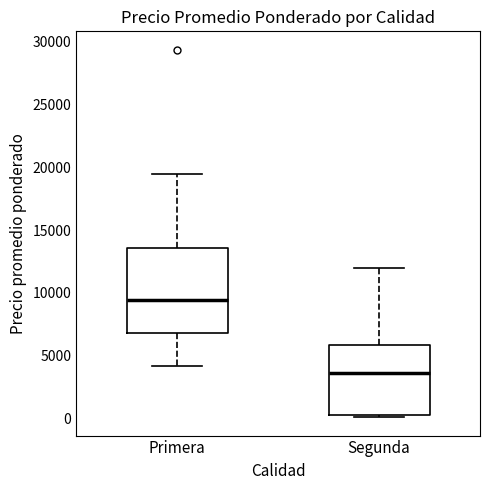

Where does the lower whisker of the box for Primera end on the y-axis? The values are not printed on the chart, so give them approximately, as read against the axis.

4000